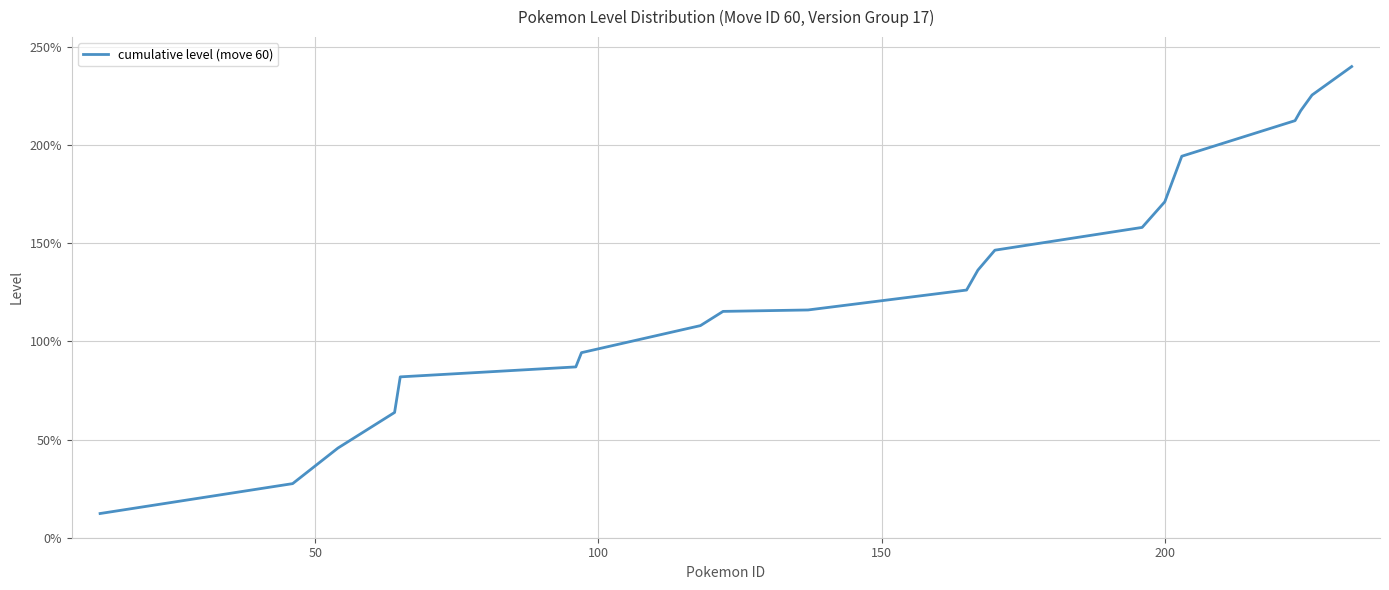

What is the greatest value displayed?

240.0